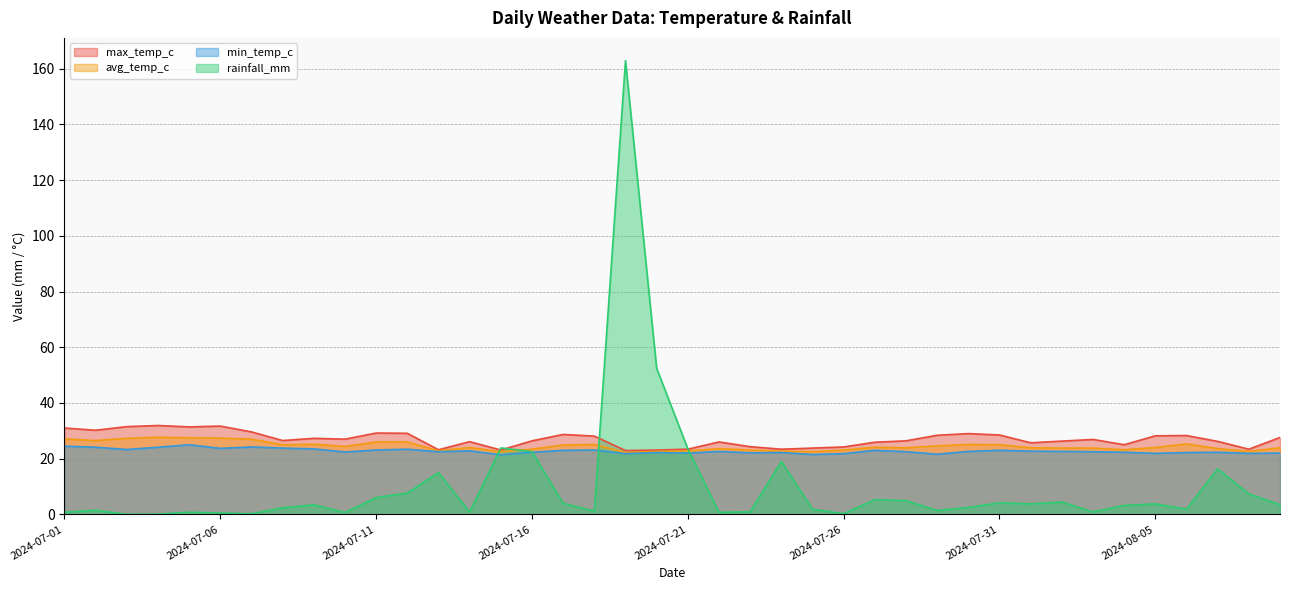

How many lines are shown in the chart?

4